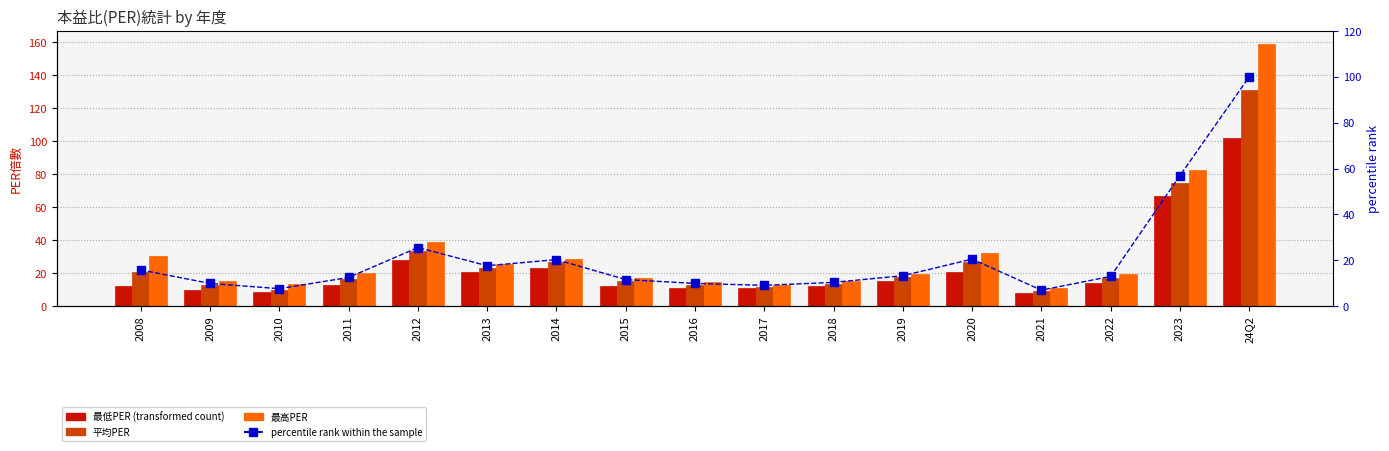

How many data points does each series have?

17